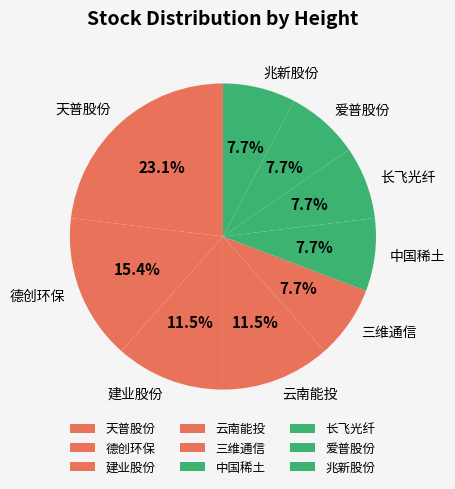

Which slice is the largest?

天普股份